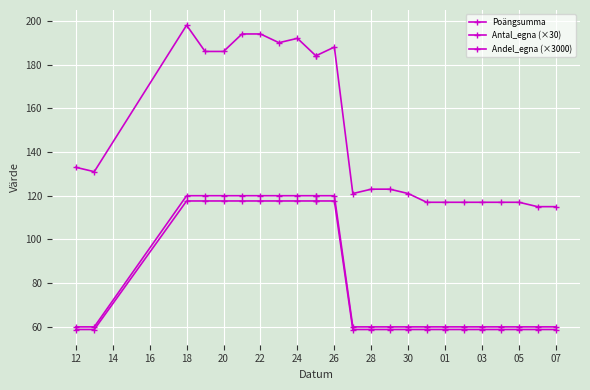

What is the difference between the Andel_egna (×3000) values at 05 and 18?

58.8